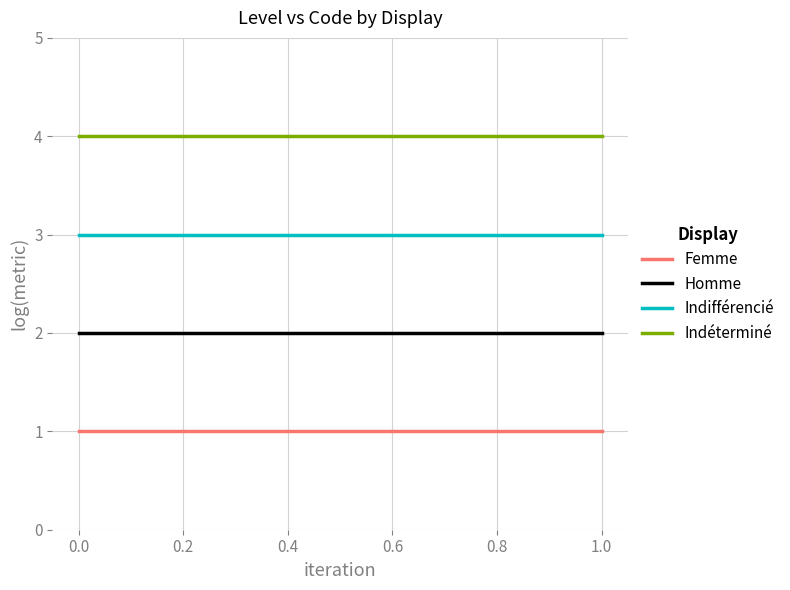

What is the spread (max minus min) of values at 1.0?

3